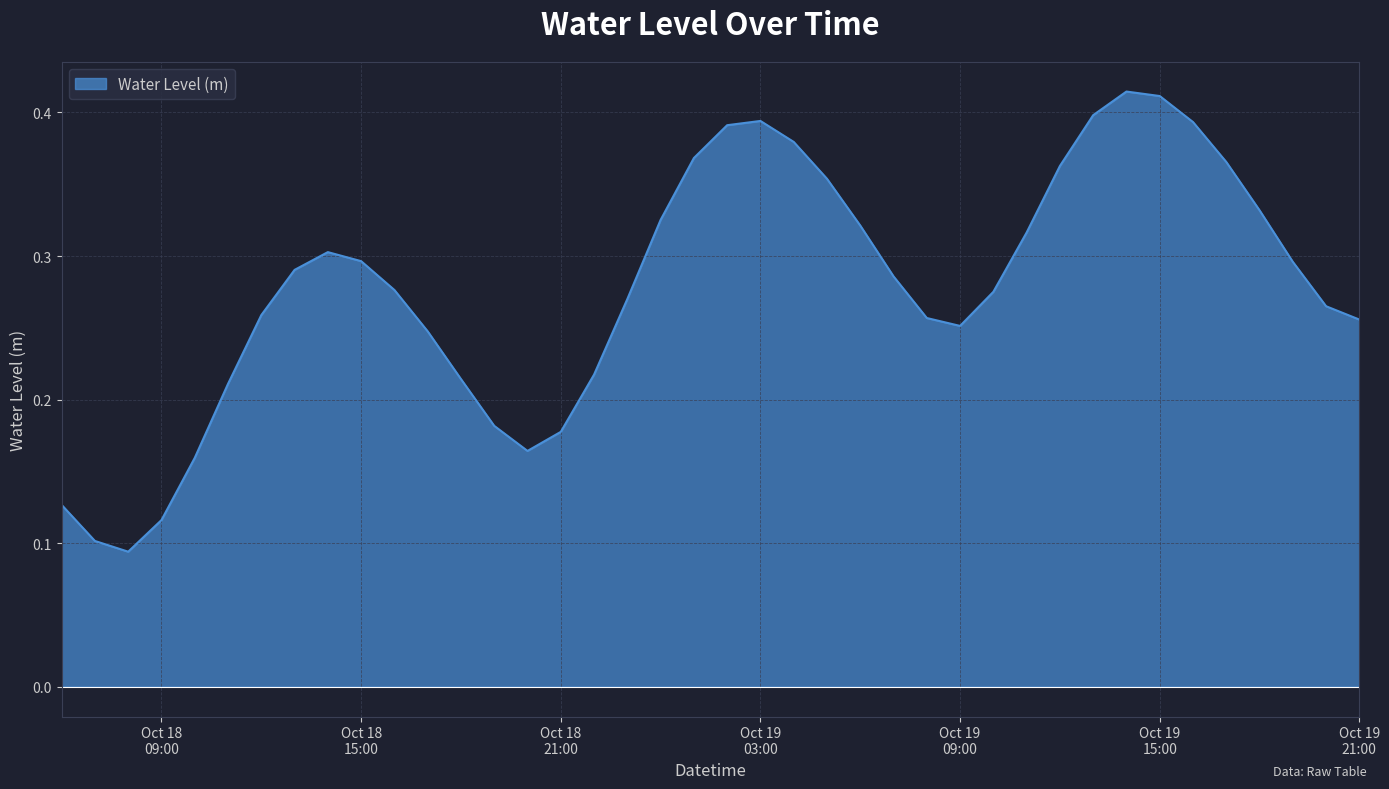

Rank the categories by value from lowest to highest.

2024-10-18 08:00:00, 2024-10-18 07:00:00, 2024-10-18 09:00:00, 2024-10-18 06:00:00, 2024-10-18 10:00:00, 2024-10-18 20:00:00, 2024-10-18 21:00:00, 2024-10-18 19:00:00, 2024-10-18 11:00:00, 2024-10-18 18:00:00, 2024-10-18 22:00:00, 2024-10-18 17:00:00, 2024-10-19 09:00:00, 2024-10-19 21:00:00, 2024-10-19 08:00:00, 2024-10-18 12:00:00, 2024-10-19 20:00:00, 2024-10-18 23:00:00, 2024-10-19 10:00:00, 2024-10-18 16:00:00, 2024-10-19 07:00:00, 2024-10-18 13:00:00, 2024-10-19 19:00:00, 2024-10-18 15:00:00, 2024-10-18 14:00:00, 2024-10-19 11:00:00, 2024-10-19 06:00:00, 2024-10-19 00:00:00, 2024-10-19 18:00:00, 2024-10-19 05:00:00, 2024-10-19 12:00:00, 2024-10-19 17:00:00, 2024-10-19 01:00:00, 2024-10-19 04:00:00, 2024-10-19 02:00:00, 2024-10-19 16:00:00, 2024-10-19 03:00:00, 2024-10-19 13:00:00, 2024-10-19 15:00:00, 2024-10-19 14:00:00